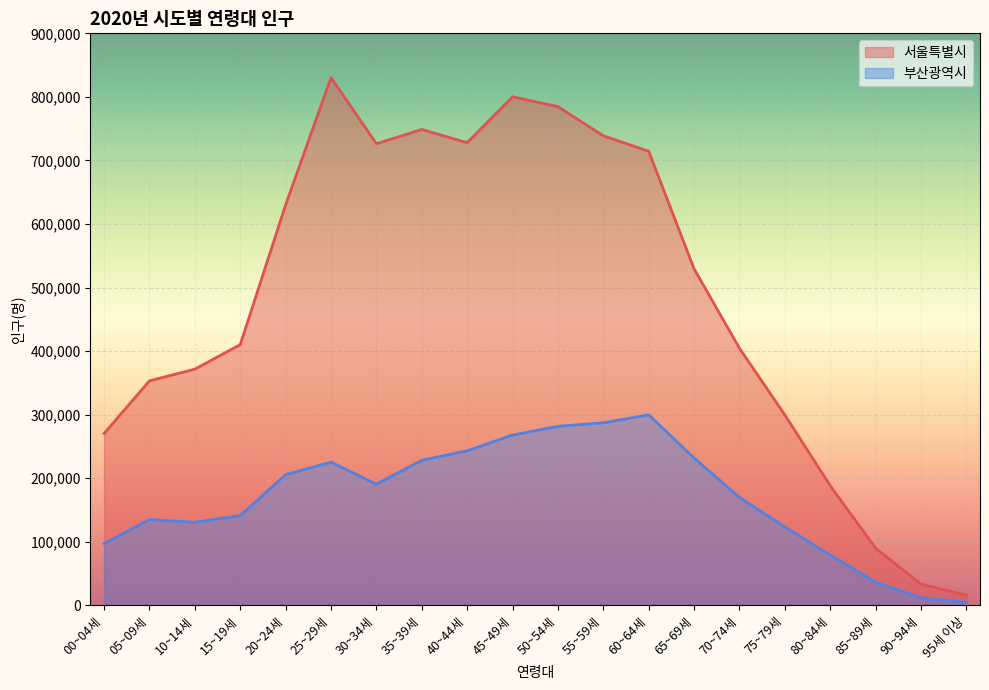

Which series has the largest range (max minus min)?

서울특별시